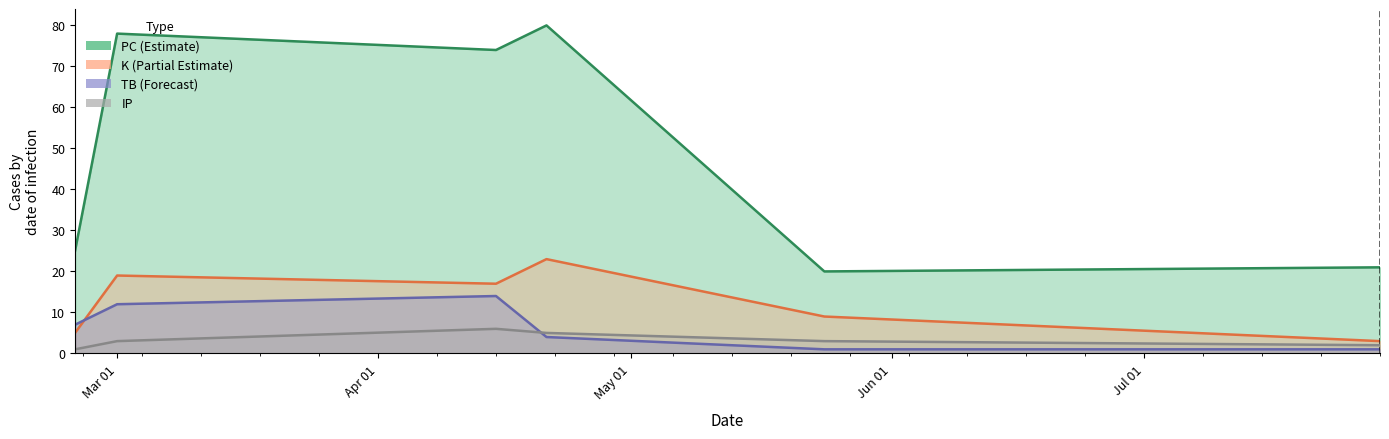

What is the difference between the maximum and minimum values in the IP series?

5